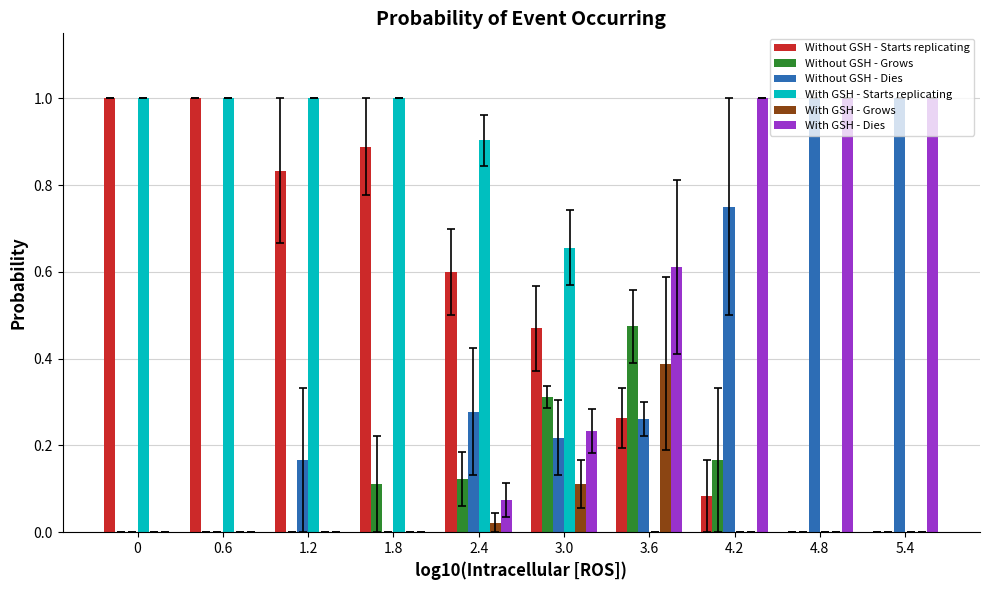

What is the total value across all series at 3.6?

2.0